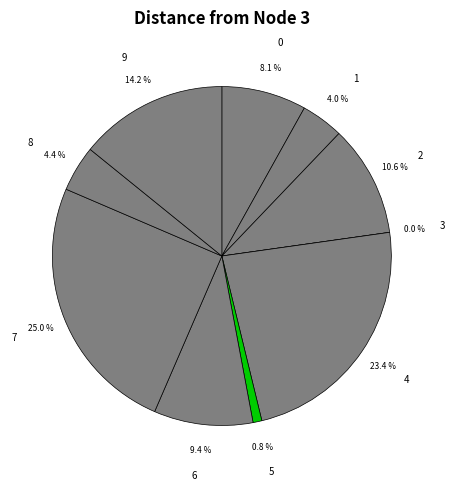

Does any single category account for the majority?

No